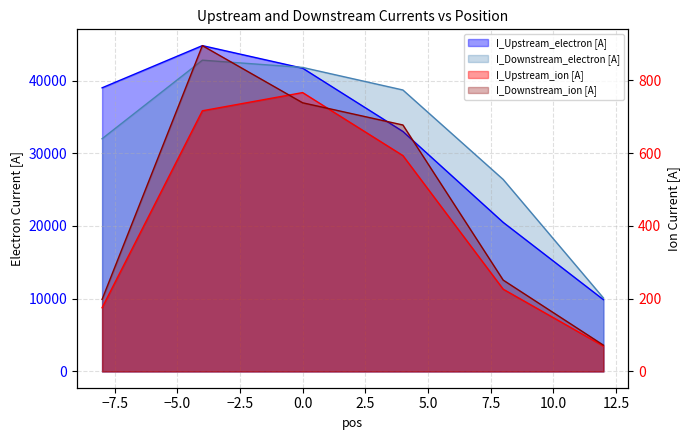

Does the chart display data point markers on the line(s)?

No